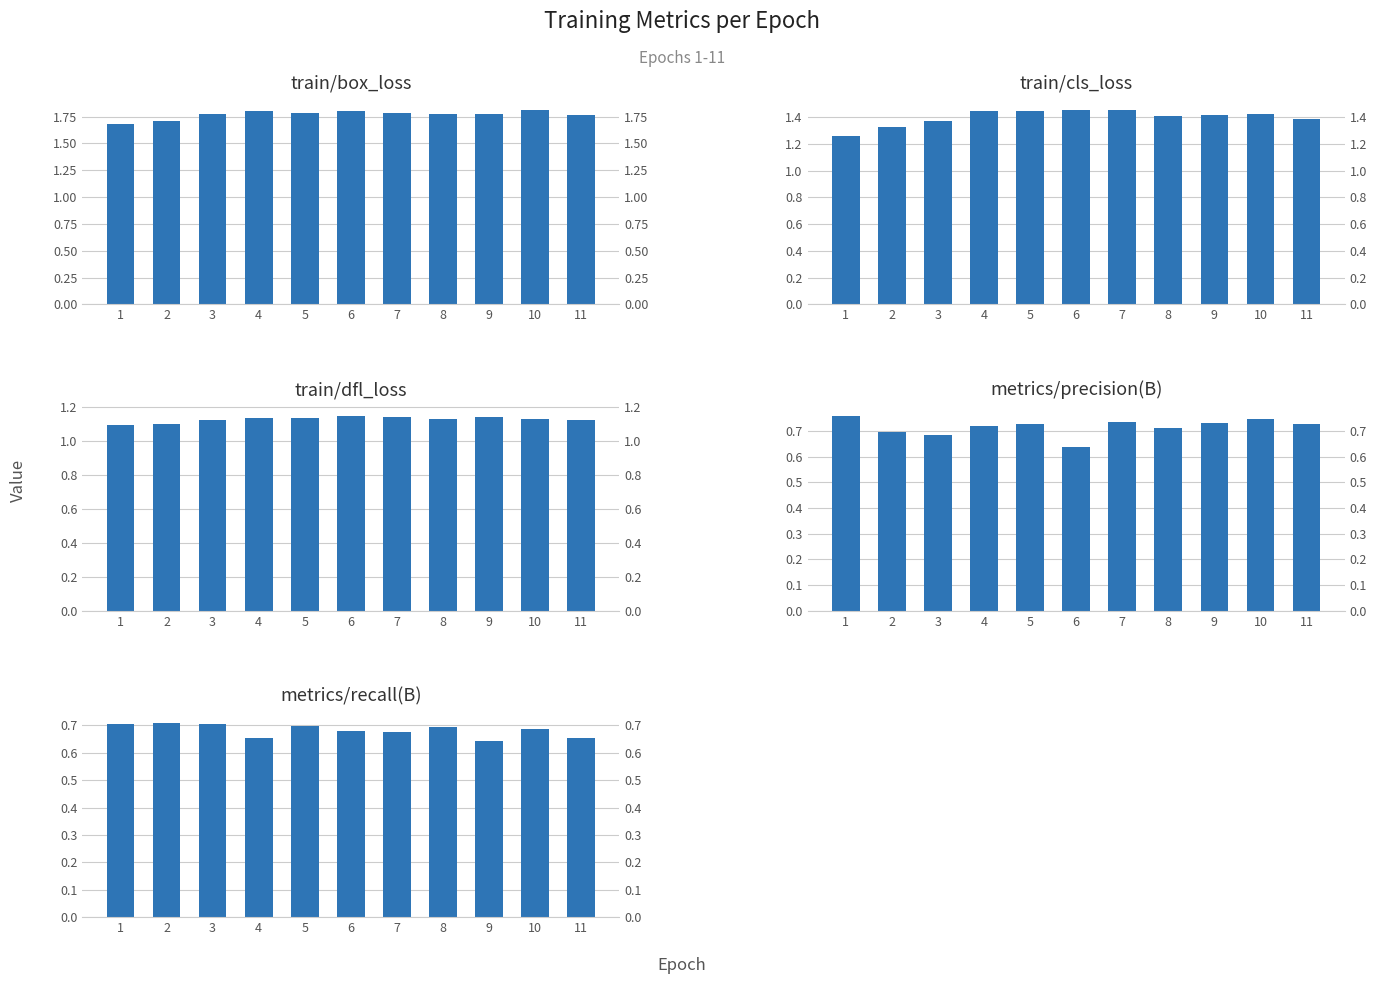

Reading right to left, extract all data points from this chart.

train/box_loss: 1.8	1.8	1.8	1.8	1.8	1.8	1.8	1.8	1.8	1.7	1.7
train/cls_loss: 1.4	1.4	1.4	1.4	1.5	1.5	1.4	1.4	1.4	1.3	1.3
train/dfl_loss: 1.1	1.1	1.1	1.1	1.1	1.1	1.1	1.1	1.1	1.1	1.1
metrics/precision(B): 0.7	0.7	0.7	0.7	0.7	0.6	0.7	0.7	0.7	0.7	0.8
metrics/recall(B): 0.7	0.7	0.6	0.7	0.7	0.7	0.7	0.7	0.7	0.7	0.7